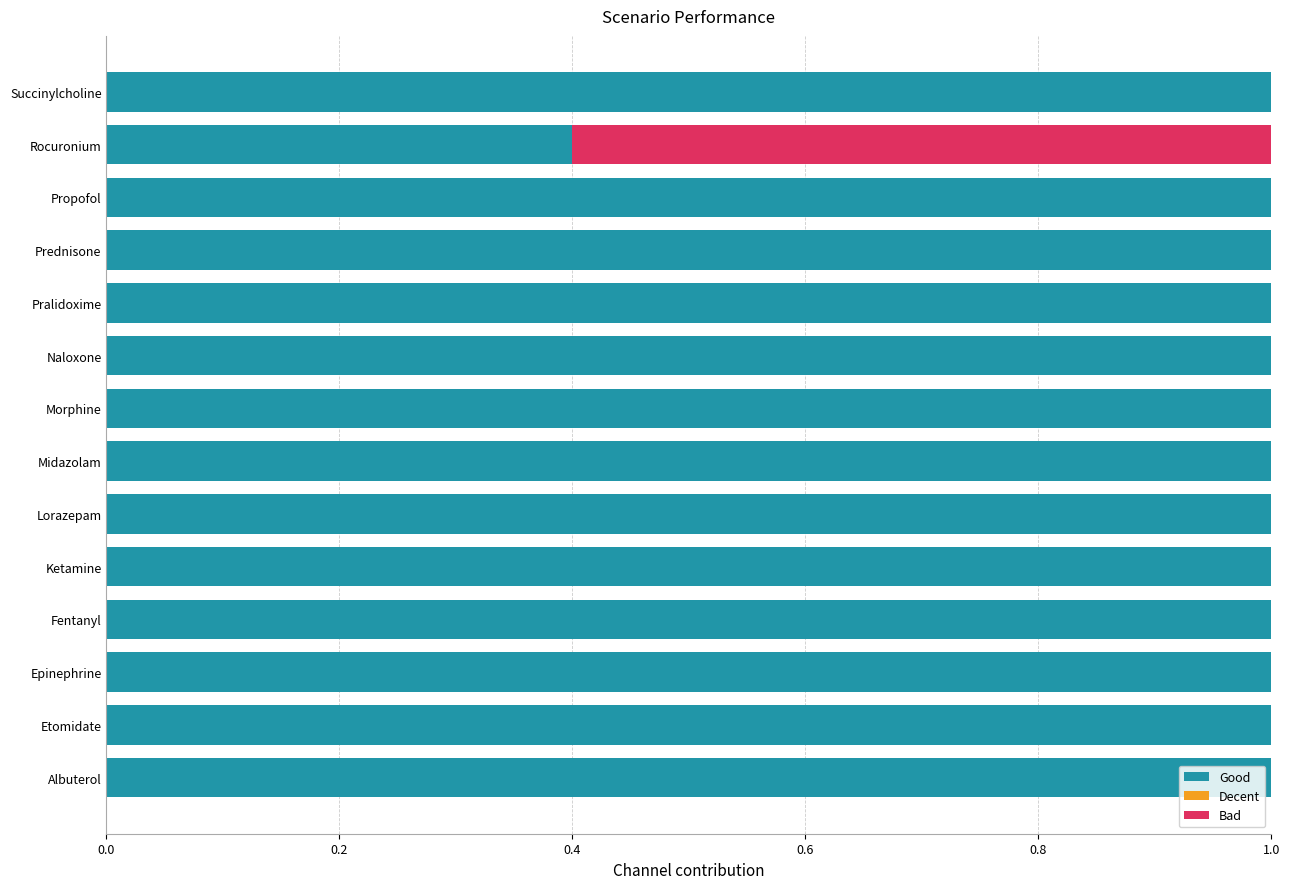

The value of Good at Etomidate is 0.6. True or false?

False